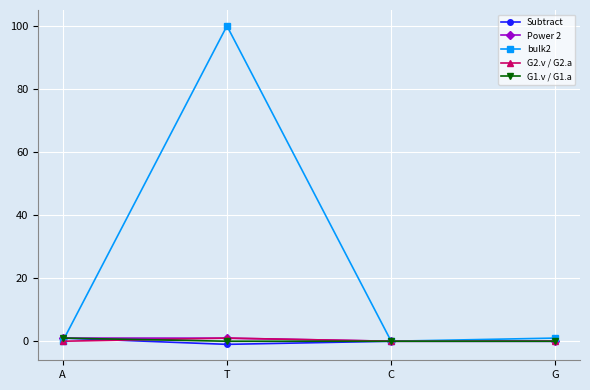

What position from the left is T?

2